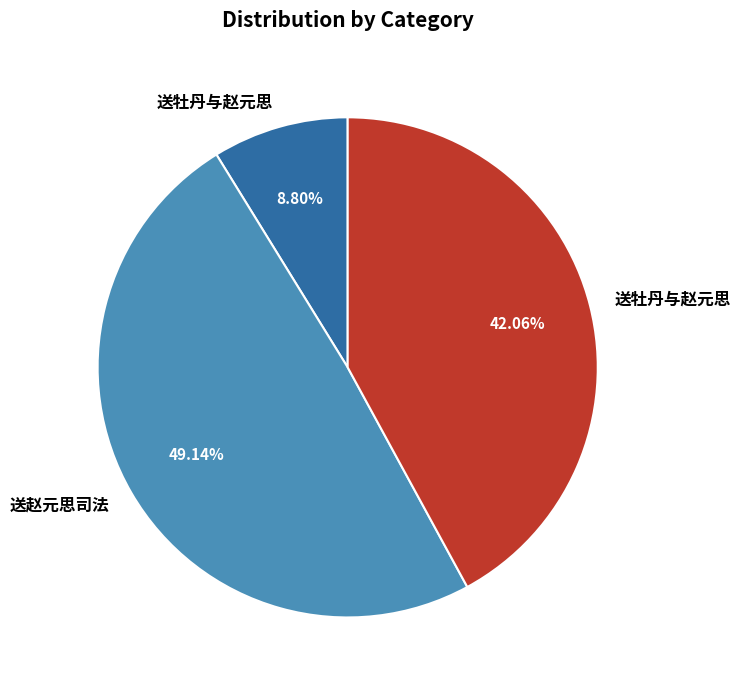

Is there any slice that represents more than half of the pie?

No